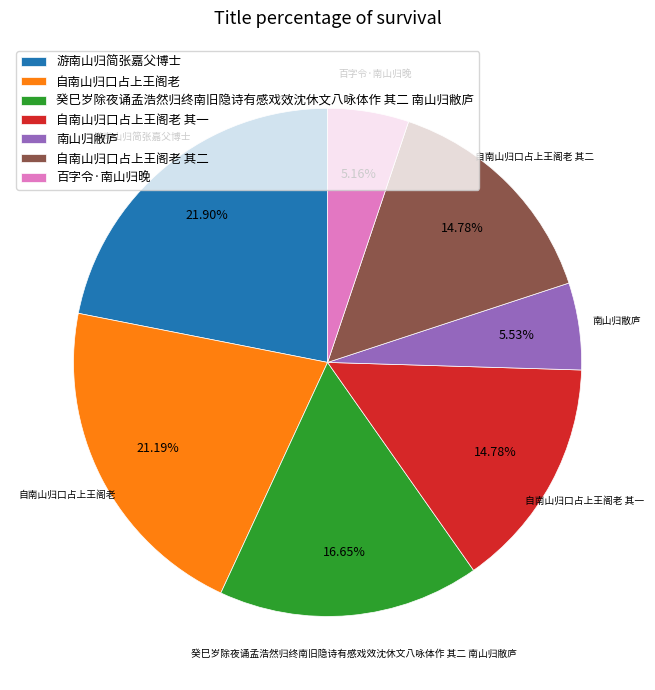

Which slice is the largest?

游南山归简张嘉父博士